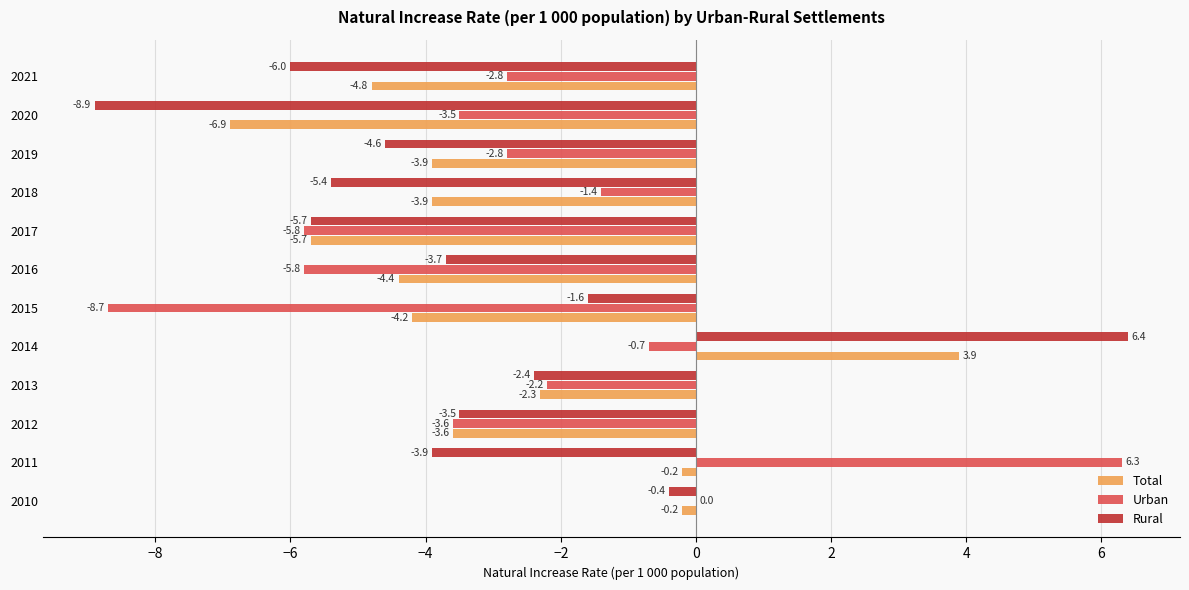

What is the sum of the Rural values at 2014 and 2019?

1.8